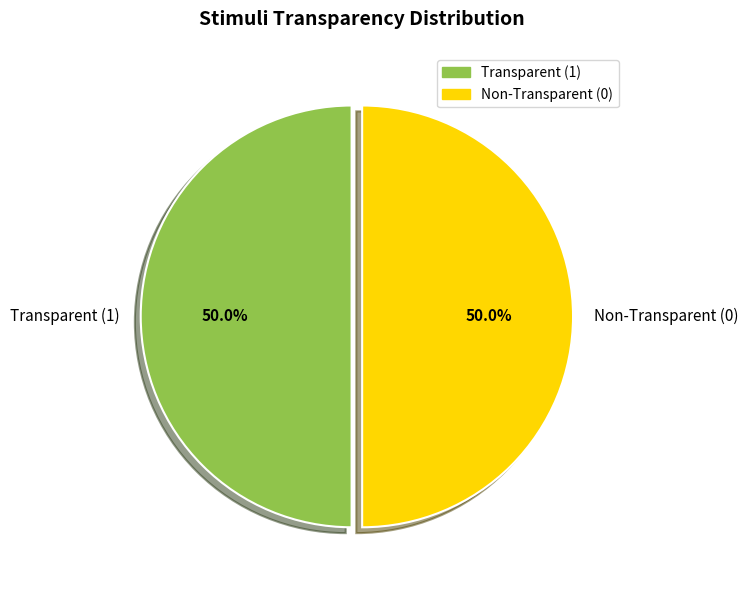

Combined, do Transparent (1) and Non-Transparent (0) account for over 50%?

Yes